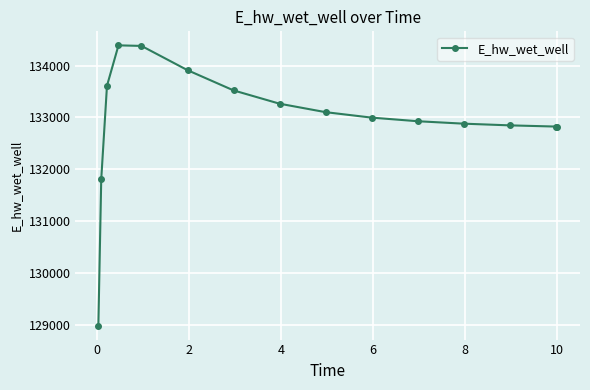

What is the greatest value displayed?

134391.8